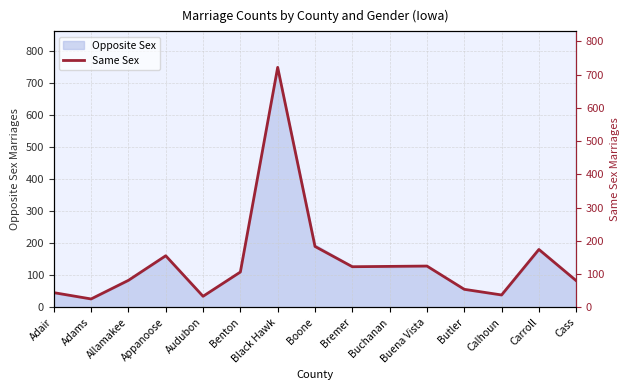

The chart shows a value of 33 at Audubon. True or false?

True